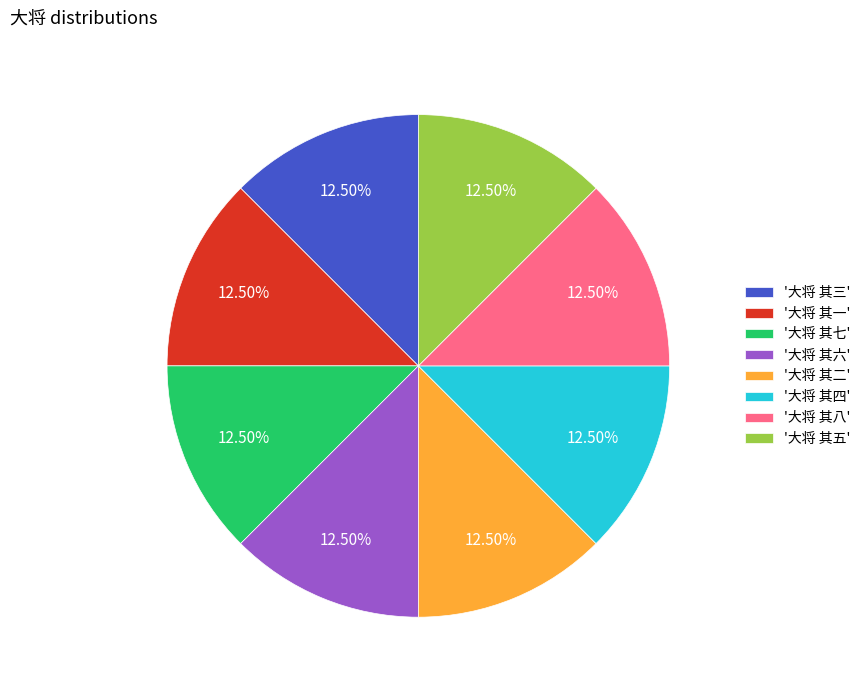

Is '大将 其五' the majority of the pie?

No